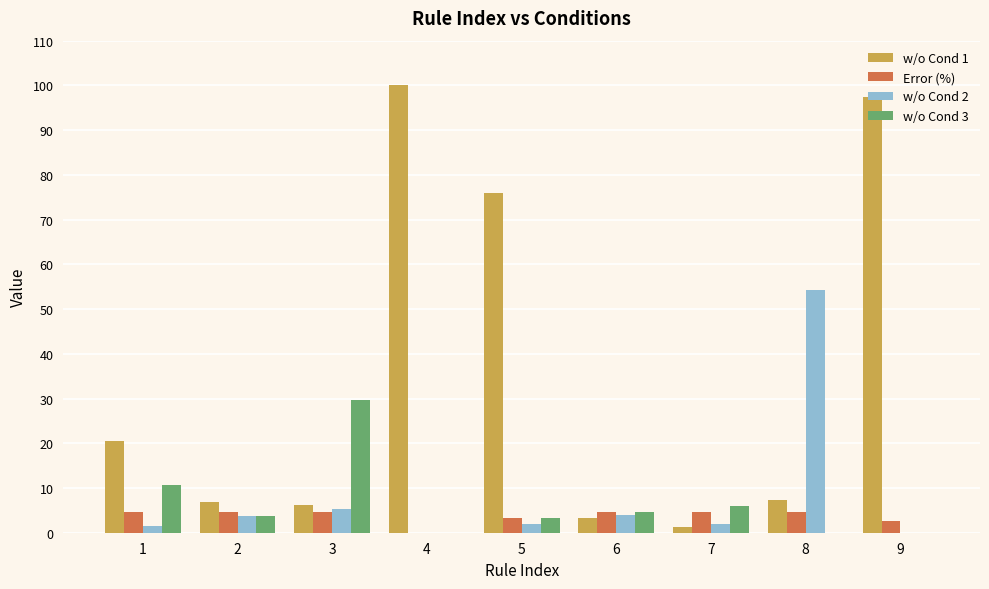

What is the total value across all series at 8?

66.4